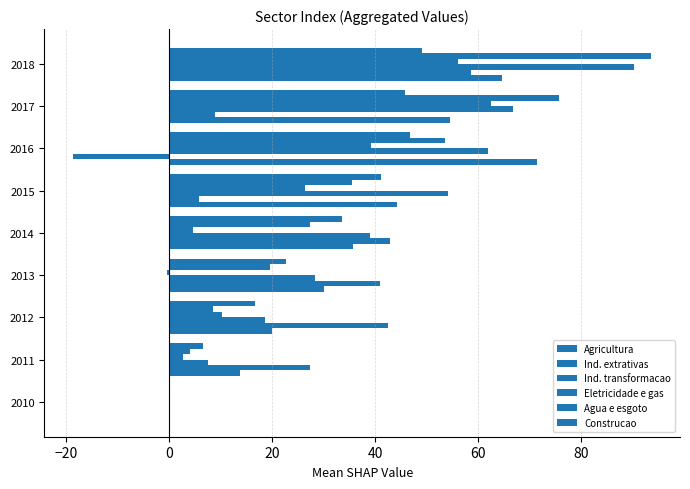

Count the number of data series in this chart.

6